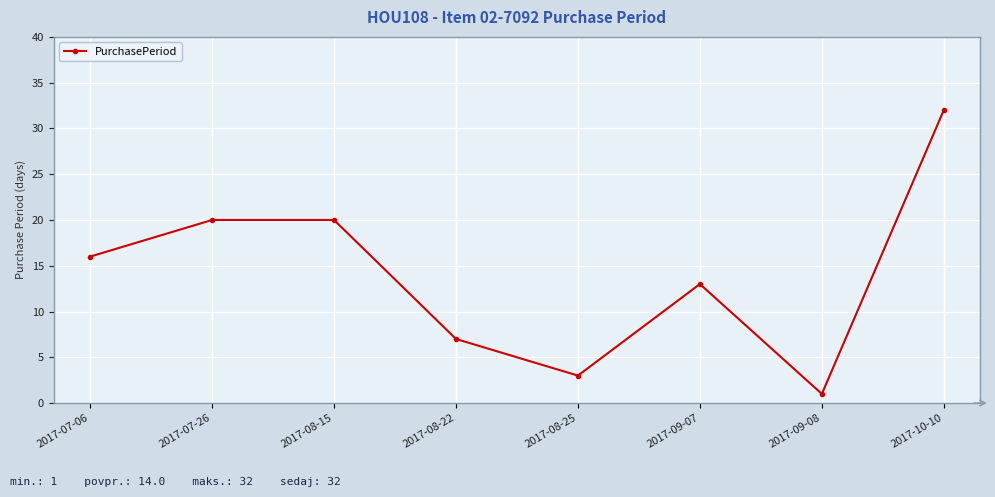

Does the chart display data point markers on the line(s)?

Yes